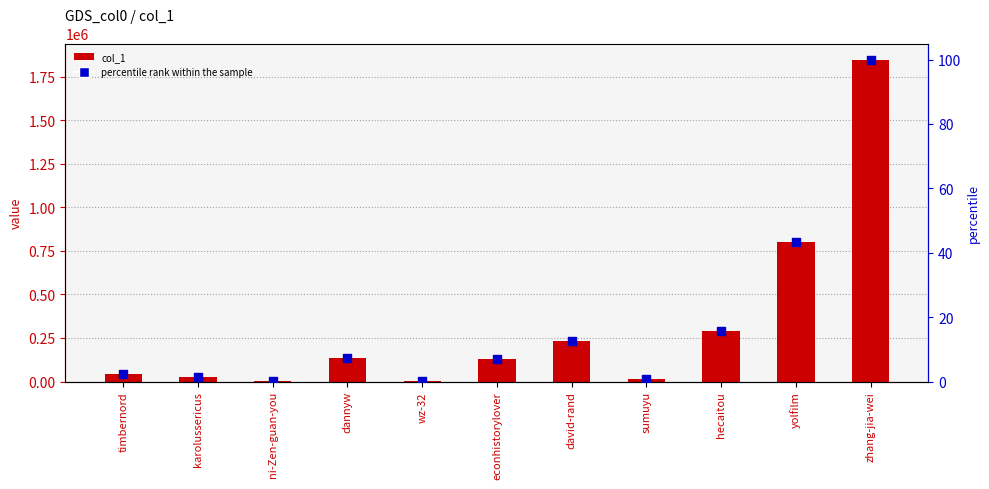

Which series reaches the maximum Y coordinate?

col_1